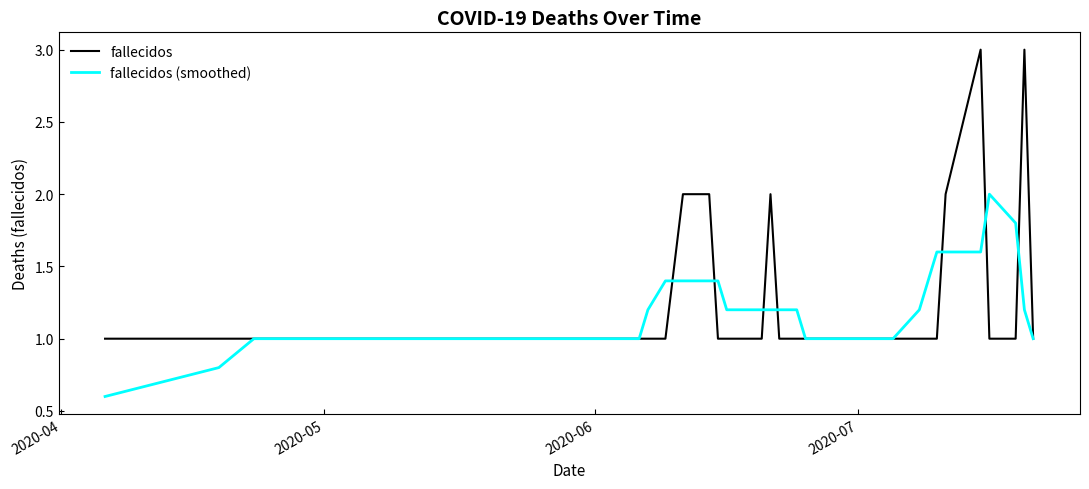

Which series has the widest spread of values?

fallecidos